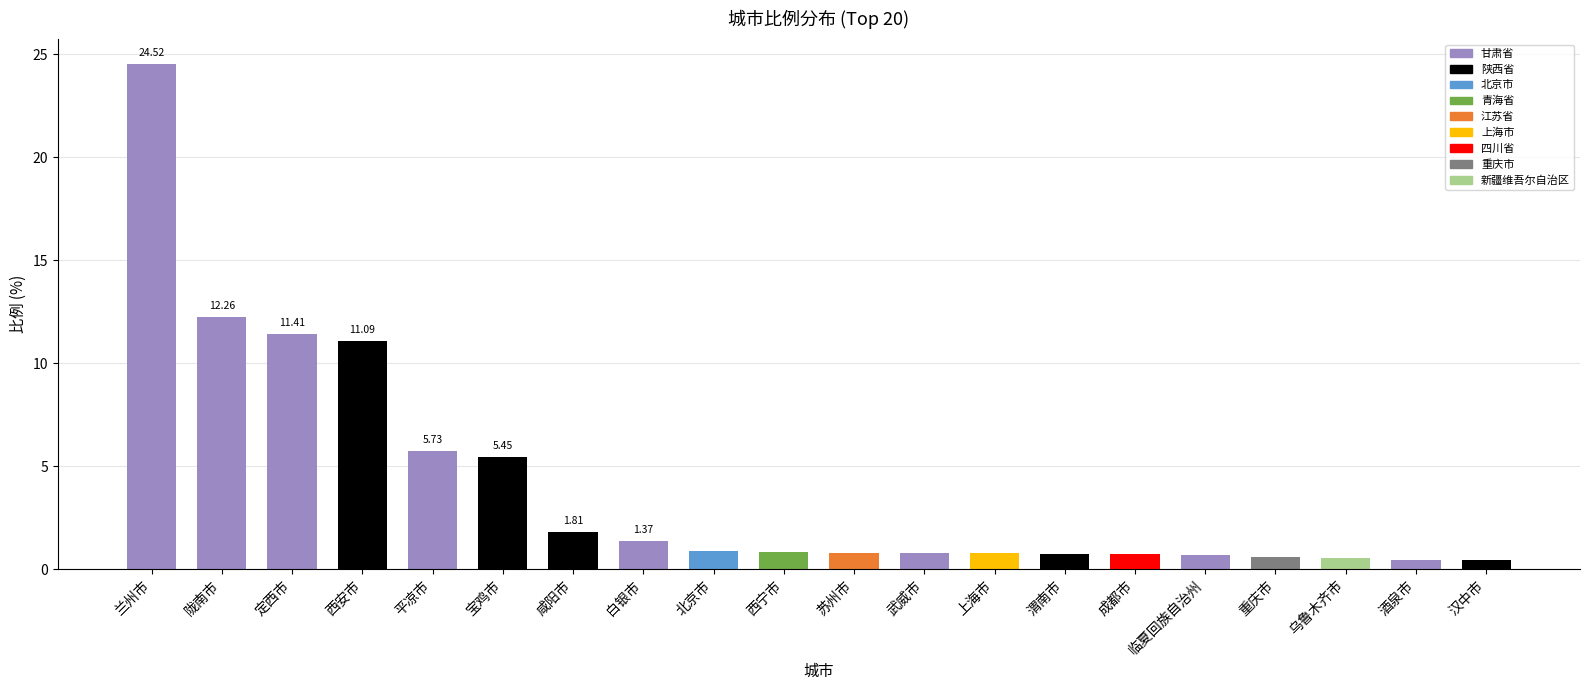

How many categories are shown in the chart?

20